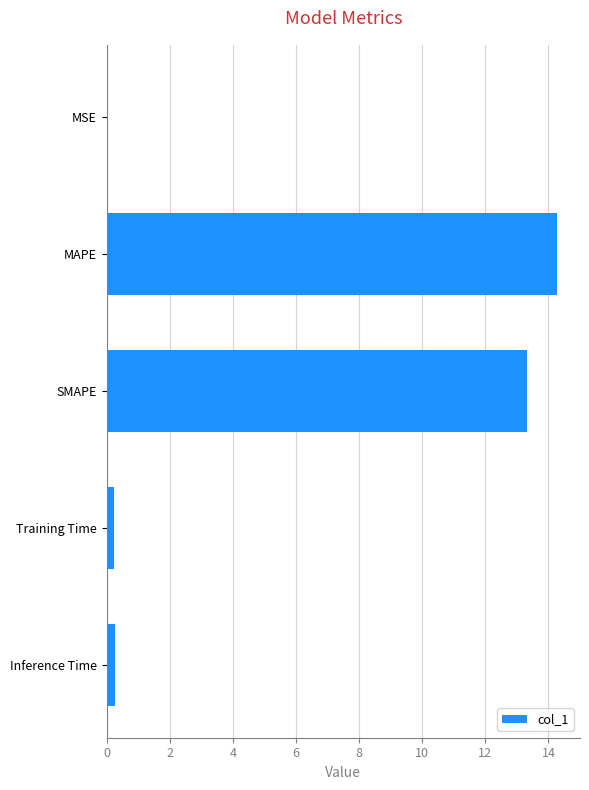

Where is the data nearest to the value 7?

SMAPE